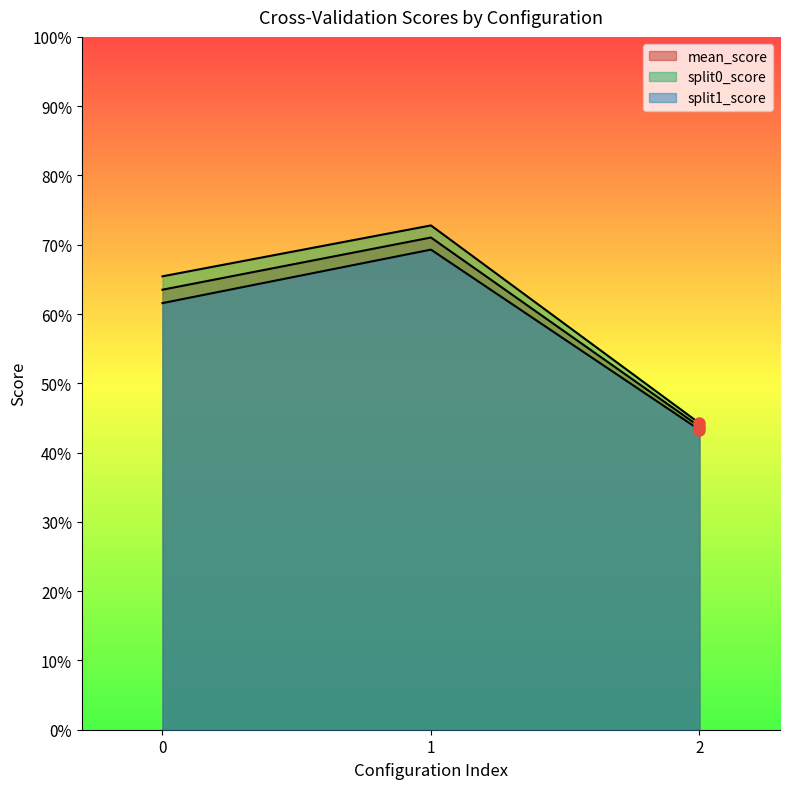

The mean_score series shows 0.4 at 2. True or false?

True